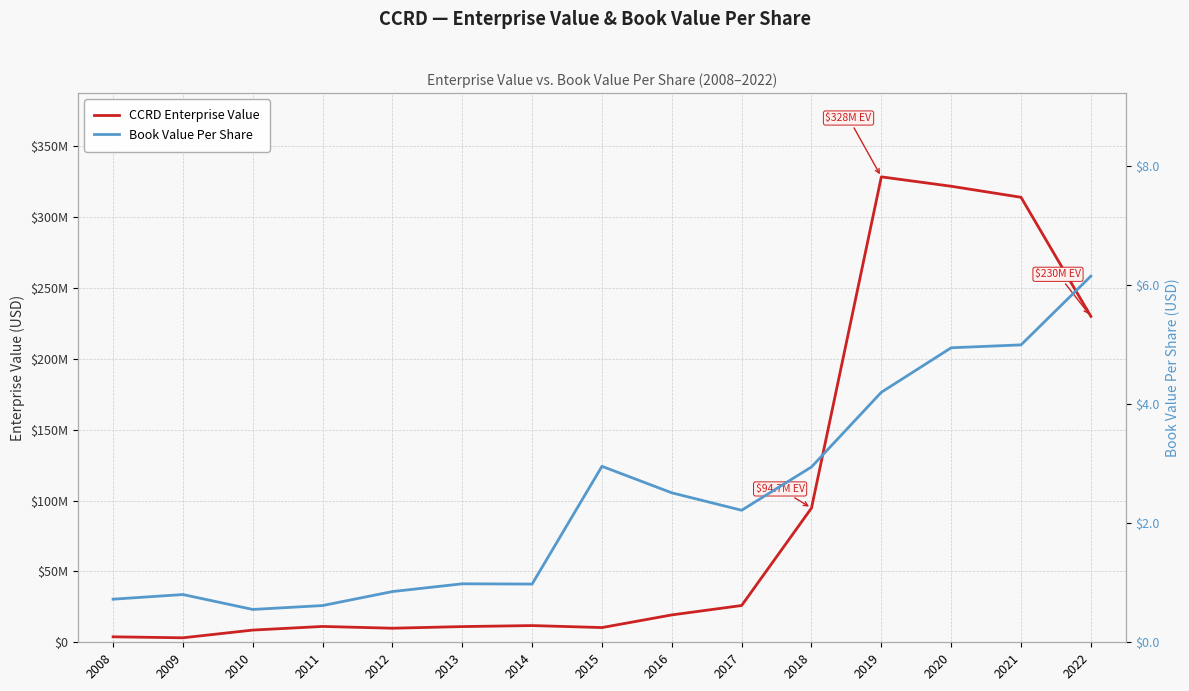

What is the value of the CCRD Enterprise Value point at the 14th from the left?

314014160.8